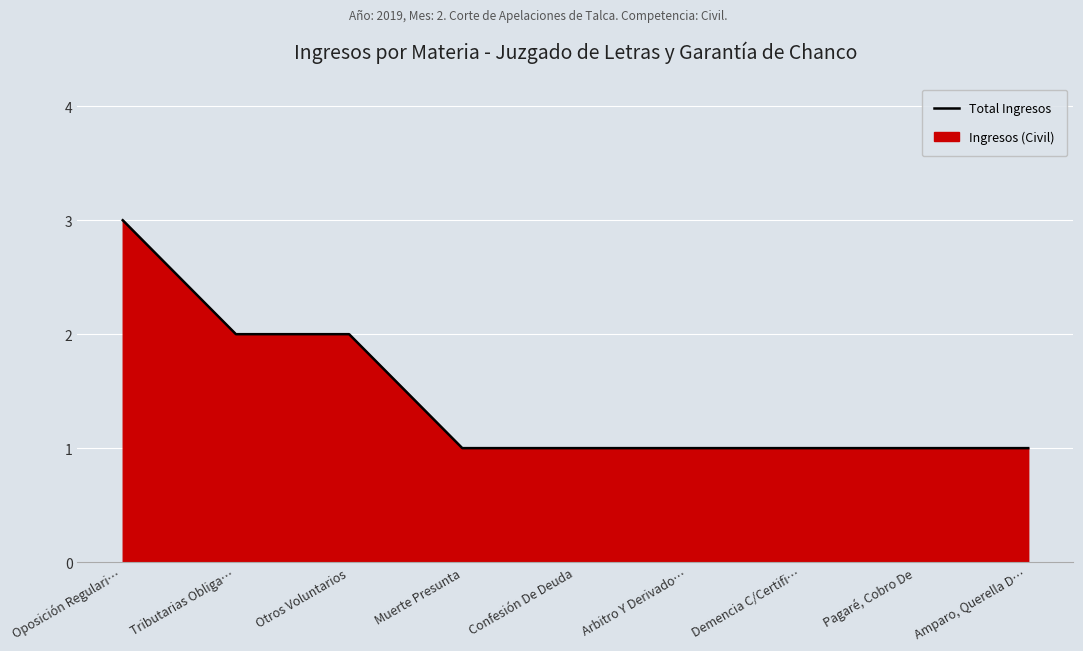

List the labels in order of value, largest first.

Oposición Regulari…, Tributarias Obliga…, Otros Voluntarios, Muerte Presunta, Confesión De Deuda, Arbitro Y Derivado…, Demencia C/Certifi…, Pagaré, Cobro De, Amparo, Querella D…